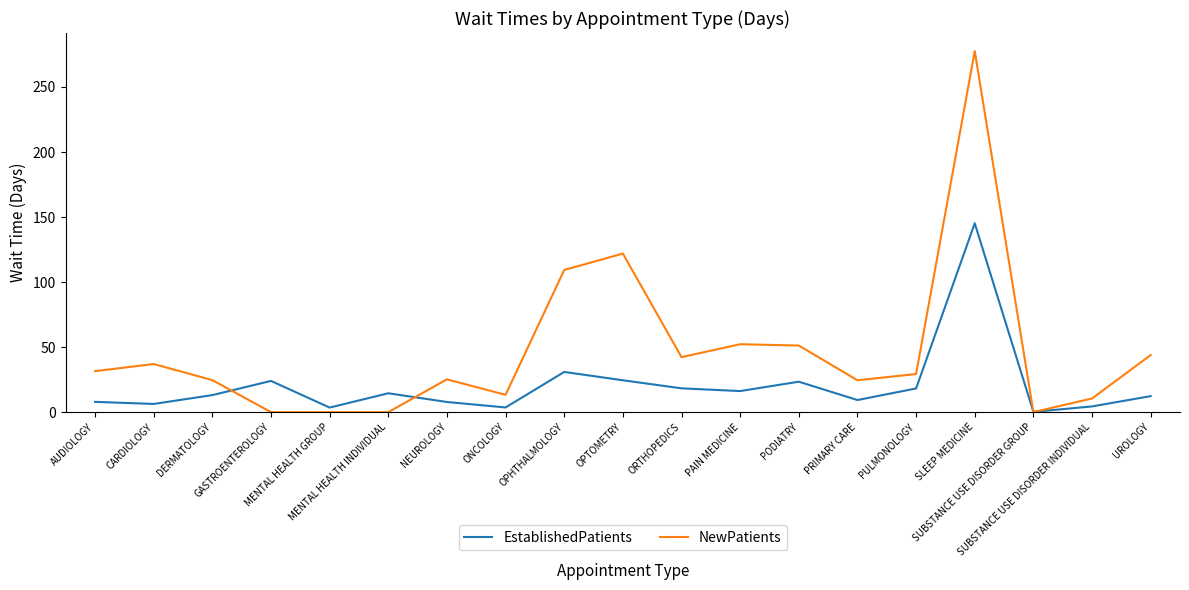

What is the sum of all NewPatients values?

894.3